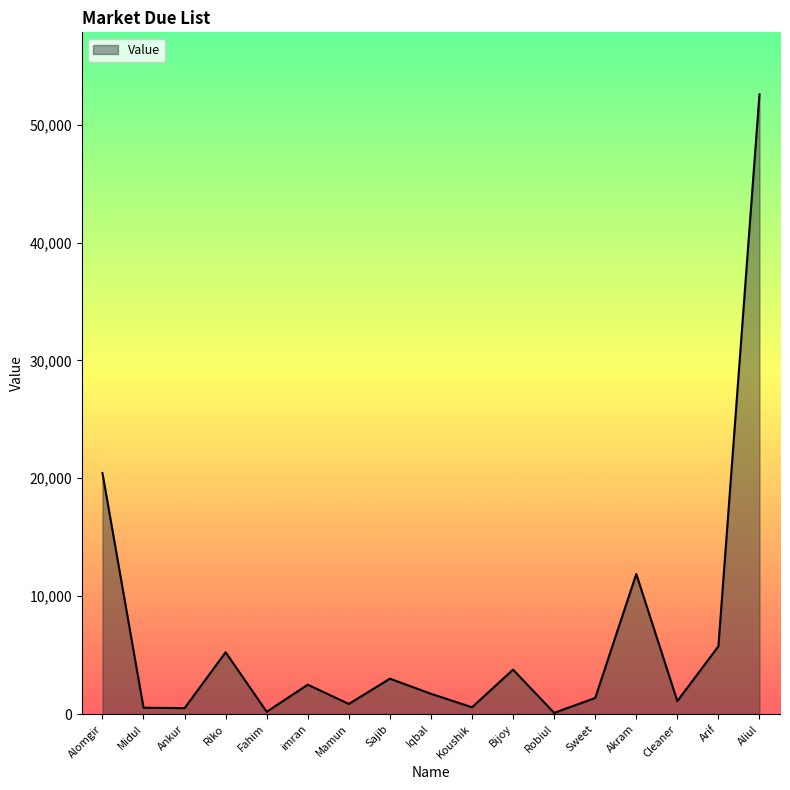

The chart shows a value of 500 at Ankur. True or false?

True